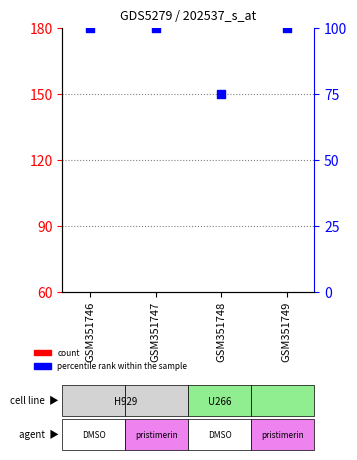

Is the value of percentile rank within the sample at GSM351748 greater than the value of count at GSM351746?

Yes